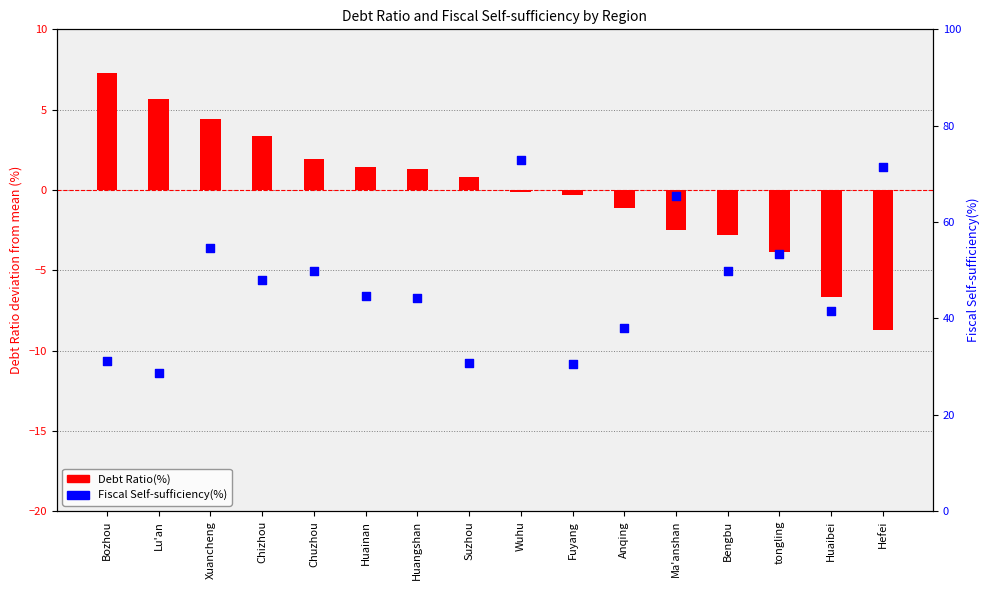

Which series has the widest spread of Y values?

Fiscal Self-sufficiency(%)